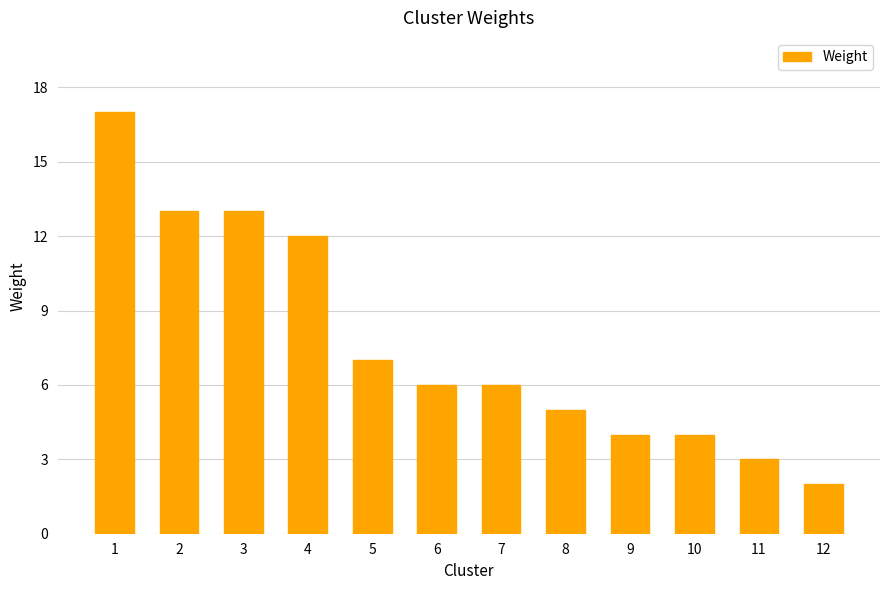

Between 9 and 11, which is larger?

9